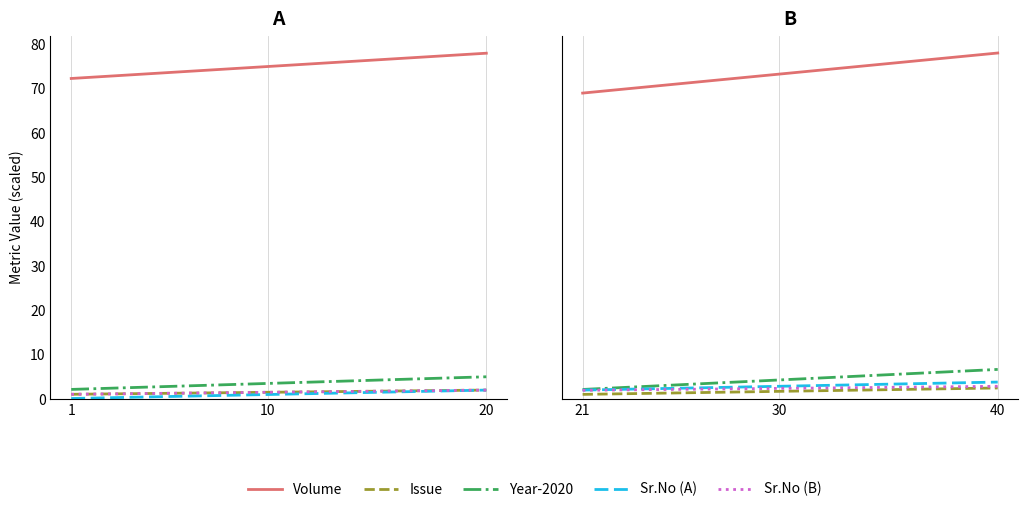

At which label does Sr.No (A) reach its minimum?

21